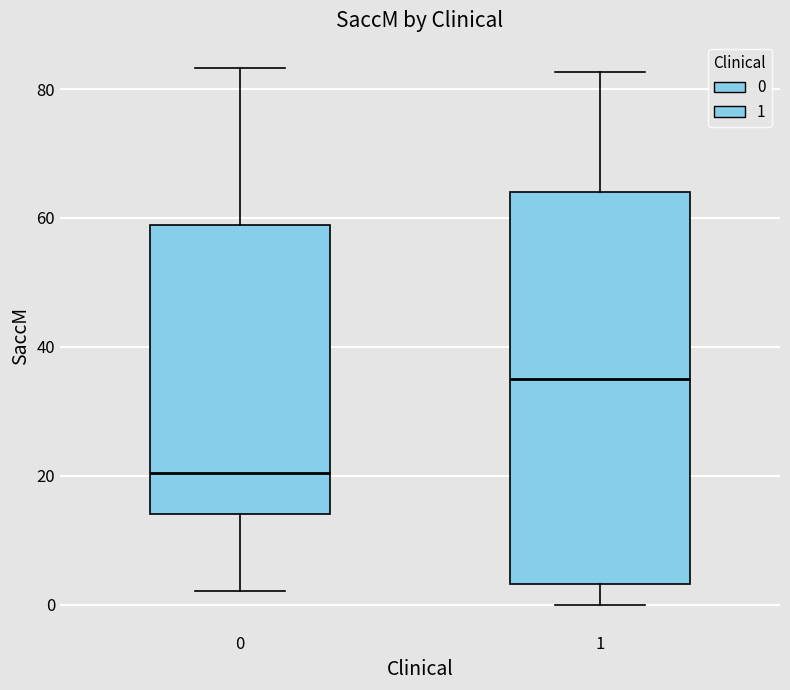

Where does the lower whisker of the box at x = 1 end on the y-axis? The values are not printed on the chart, so give them approximately, as read against the axis.

0